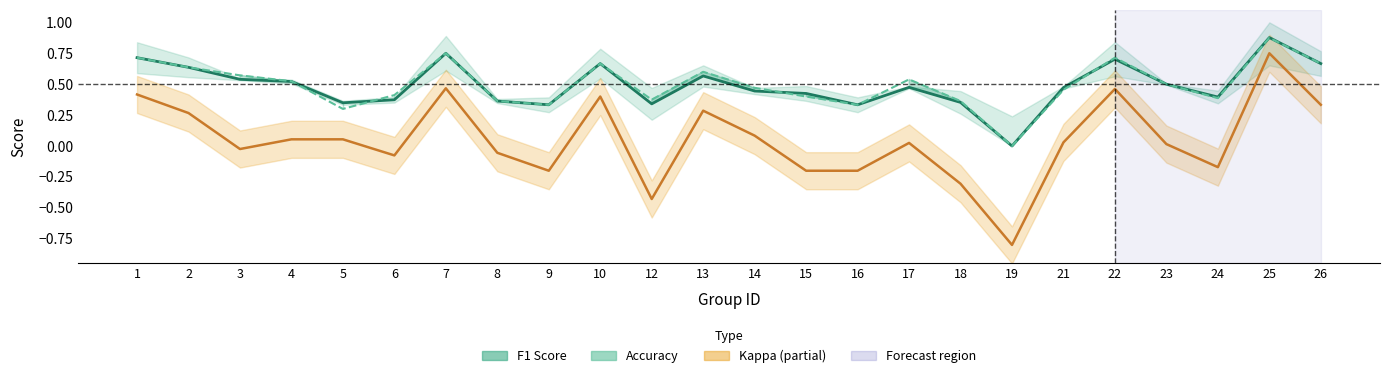

At which category does Accuracy reach its first local valley?

5